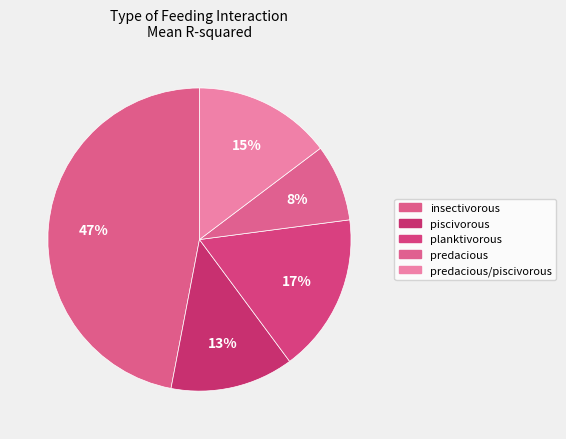

How many slices are in this pie chart?

5